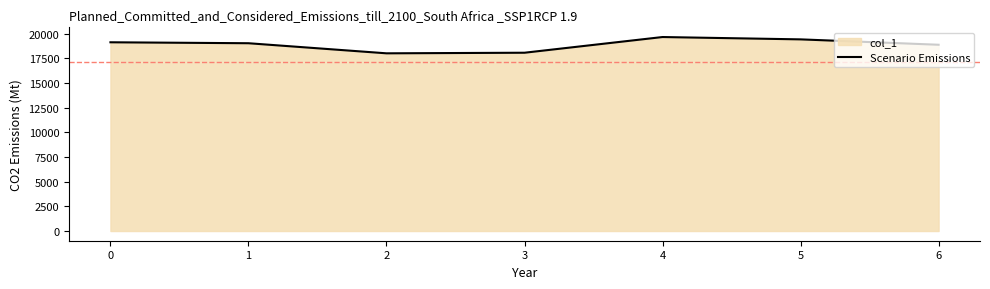

The value at 2 is 6280.5. True or false?

False